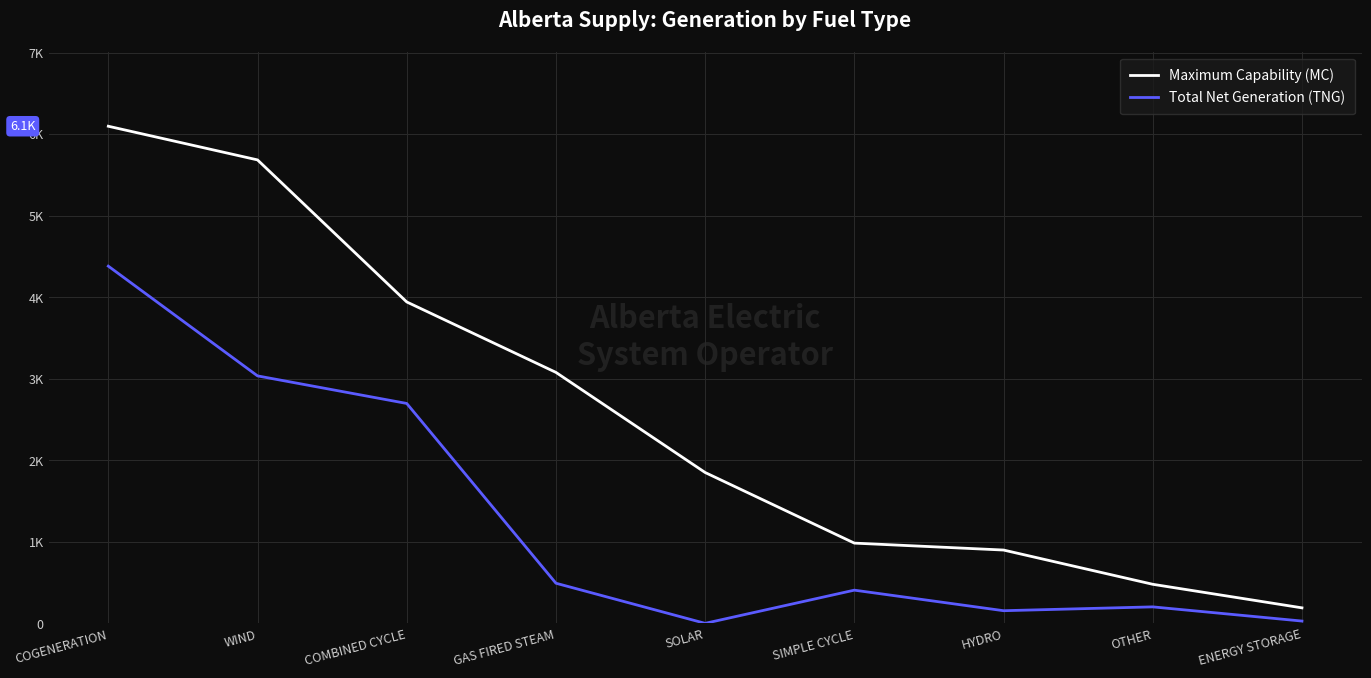

Read the Maximum Capability (MC) value at OTHER, to the nearest 10.

480